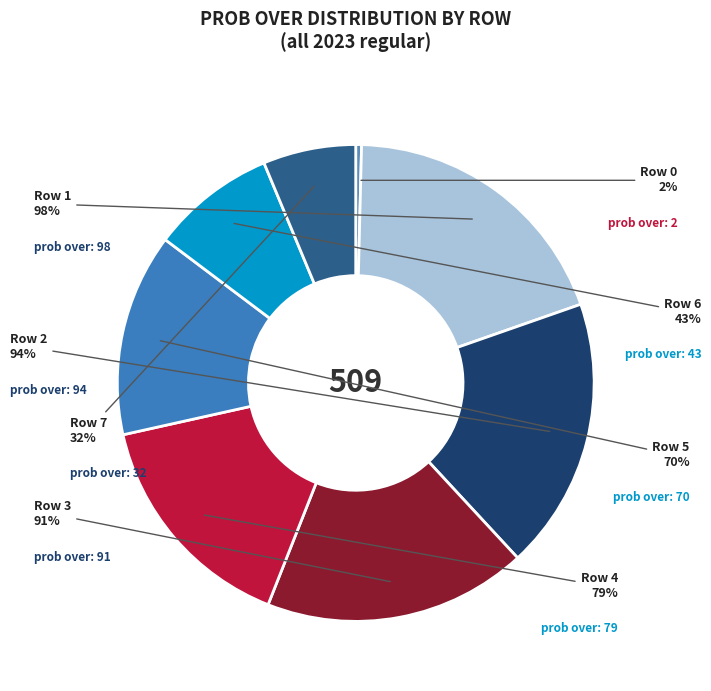

To the nearest percent, what is the difference between the 5 and 3 slice percentages?

4%